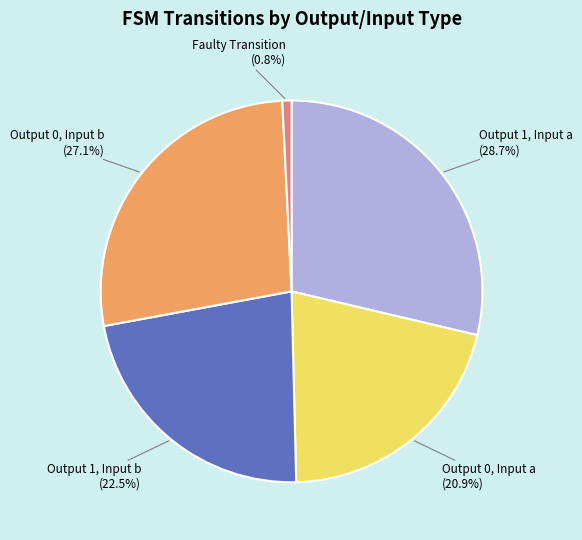

Is there a majority slice in this chart?

No